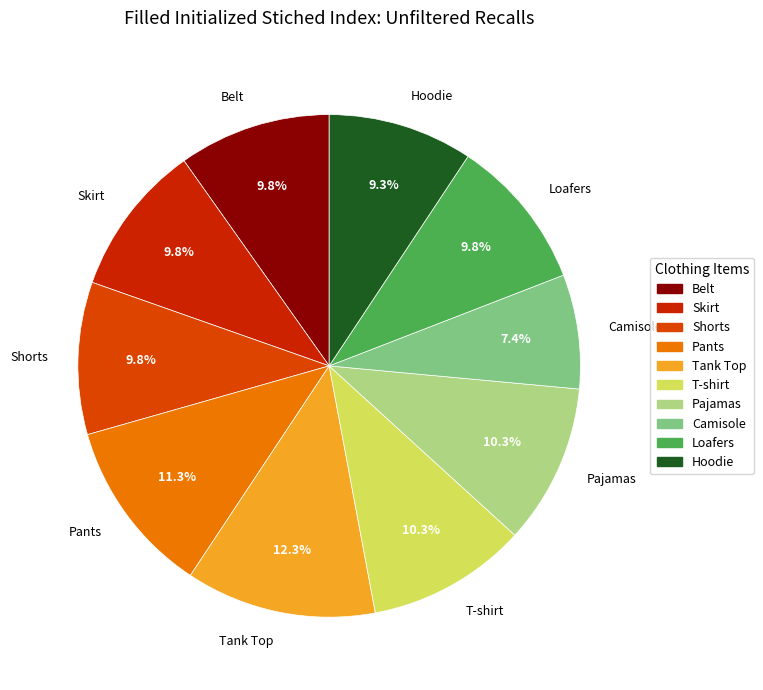

Approximately how many times larger is the value at Shorts compared to Loafers?

1.0